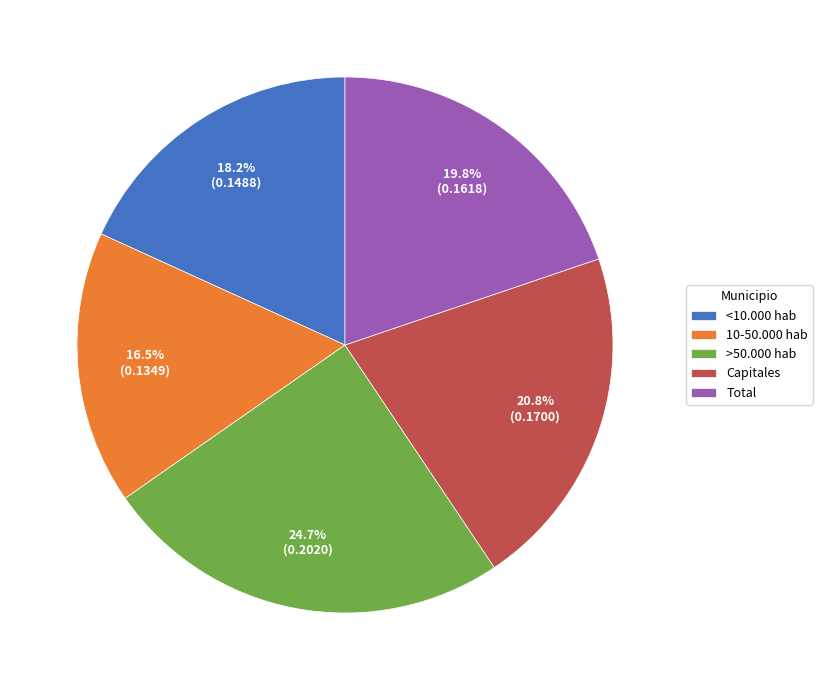

Is it true that Capitales is 32% of the pie?

False